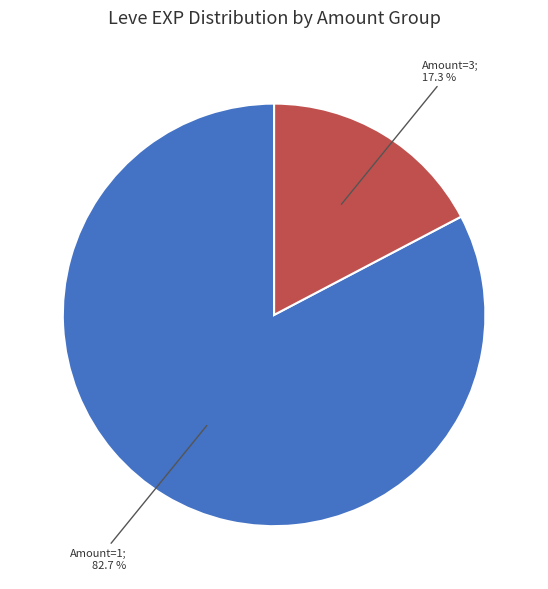

Does any single category account for the majority?

Yes